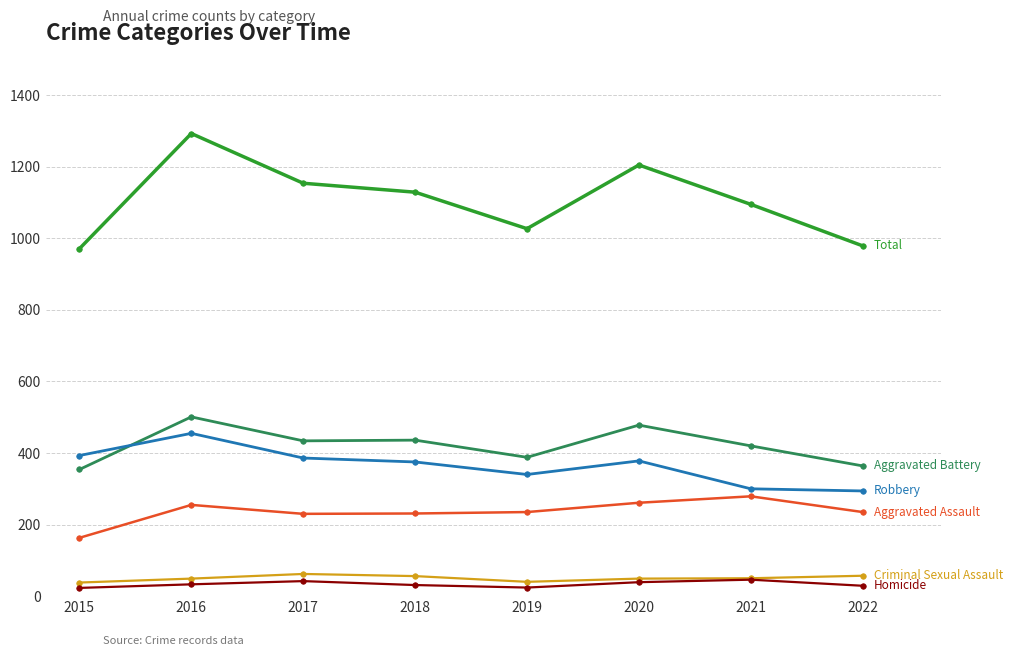

How many categories are shown in the chart?

8